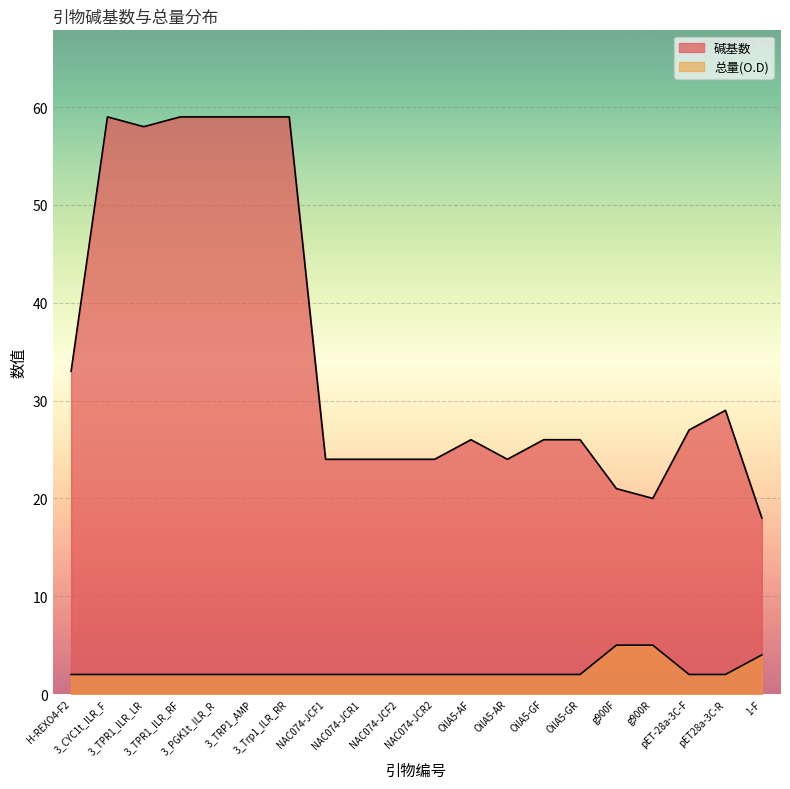

What is the minimum value shown in the chart?

2